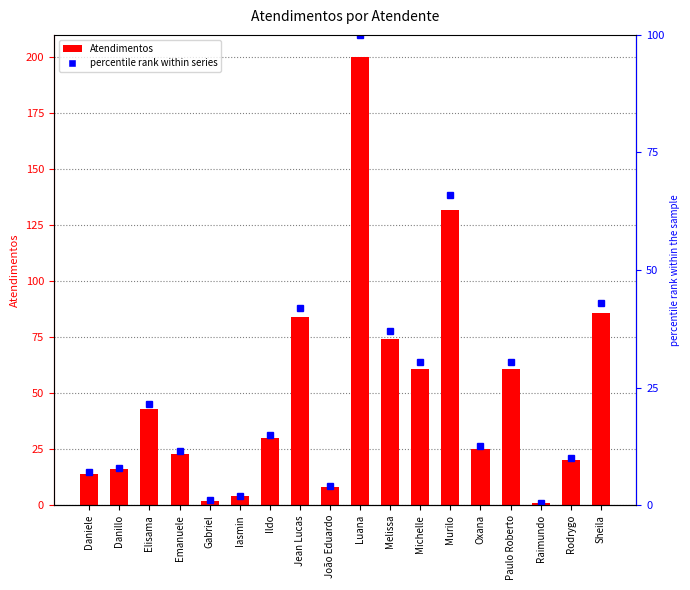

What is the value of the percentile rank within series bar at the 16th from the left?

0.5